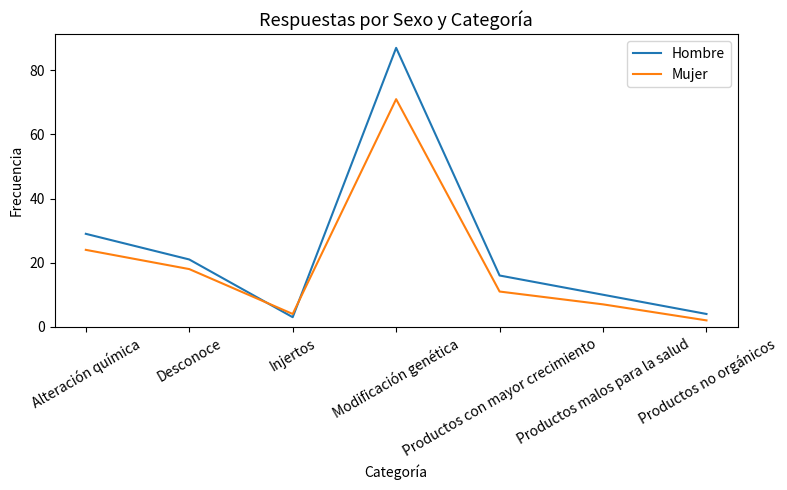

At which label does Mujer first exceed 11?

Alteración química